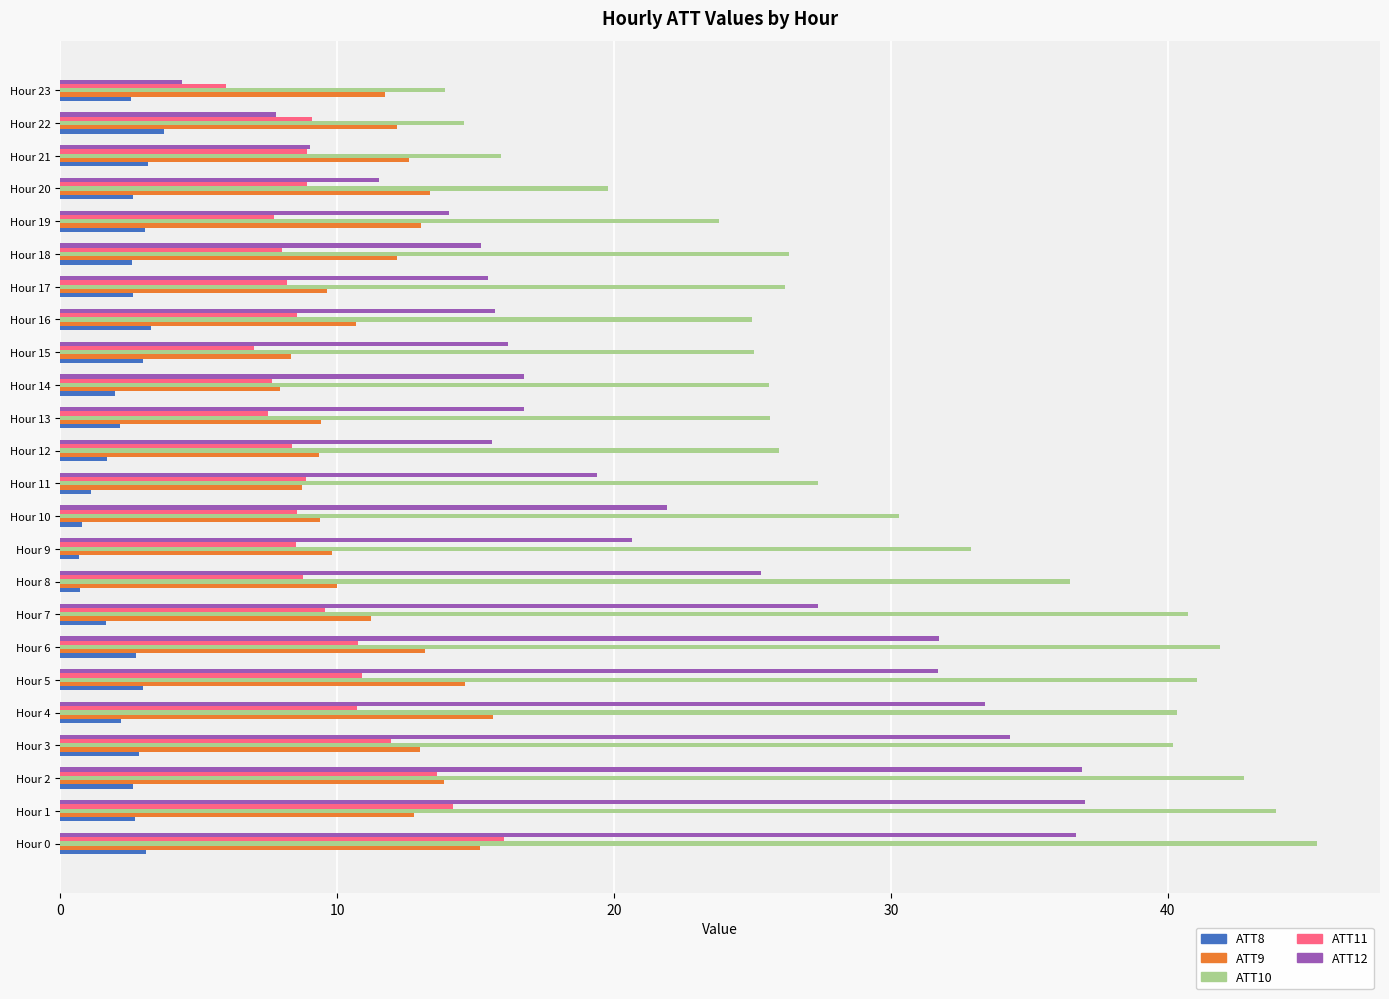

Rank the series at Hour 13 from highest to lowest value.

ATT10, ATT12, ATT9, ATT11, ATT8